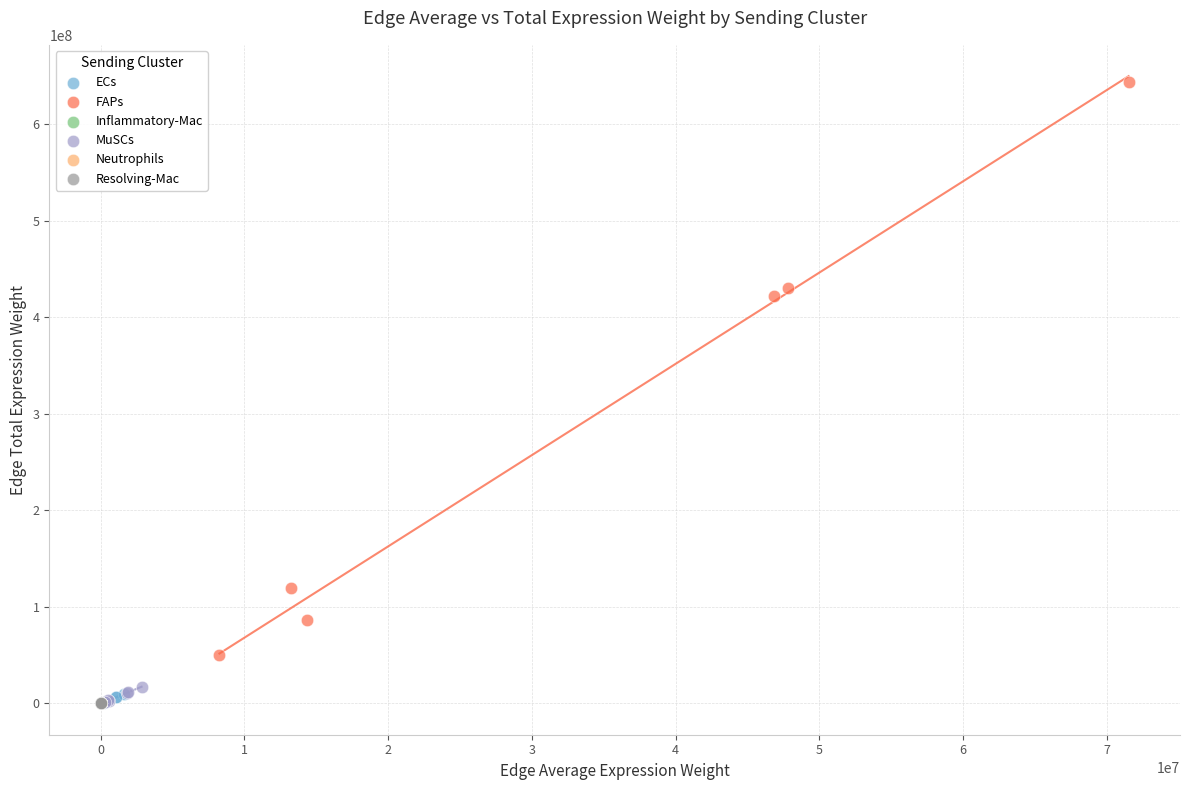

Which series has the widest spread of Y values?

FAPs